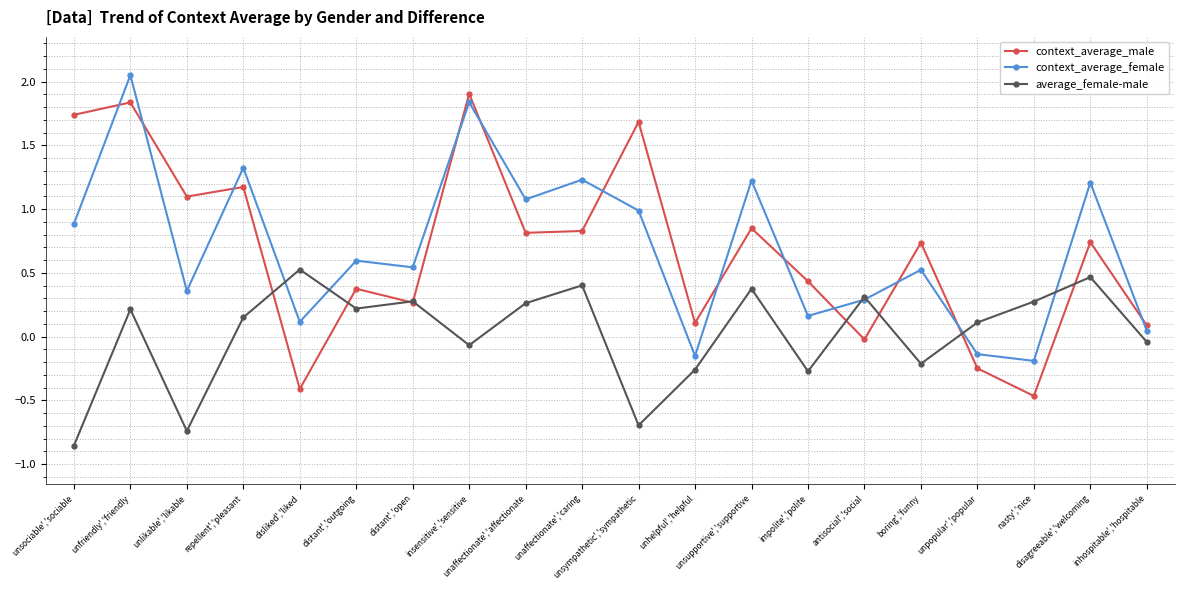

Is this an area chart (filled region under the line)?

No